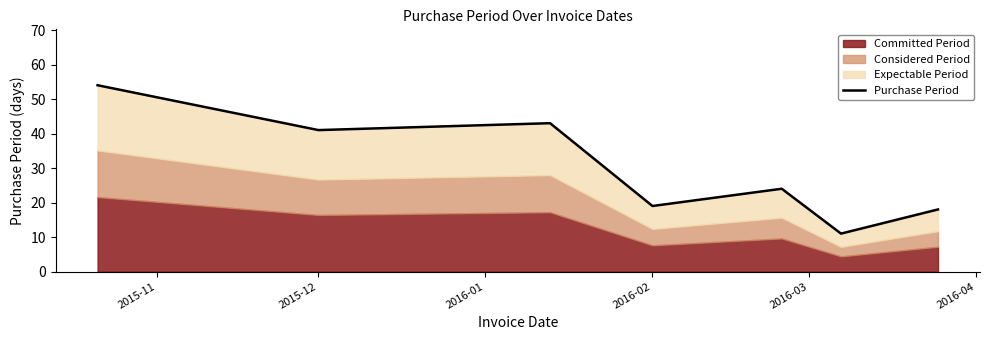

What is the label of the 7th point from the right?

2015-11